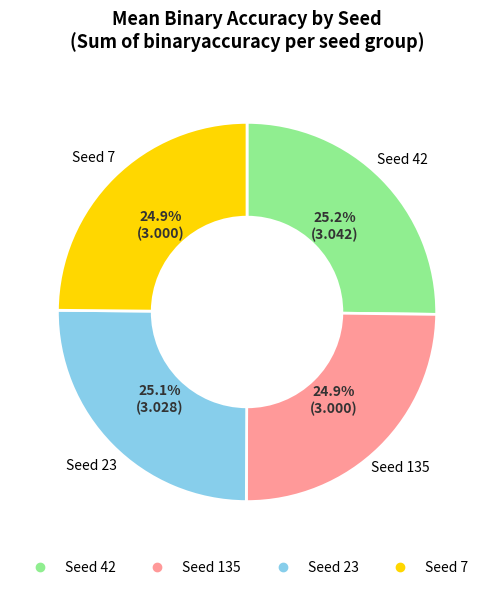

Does any single category account for the majority?

No